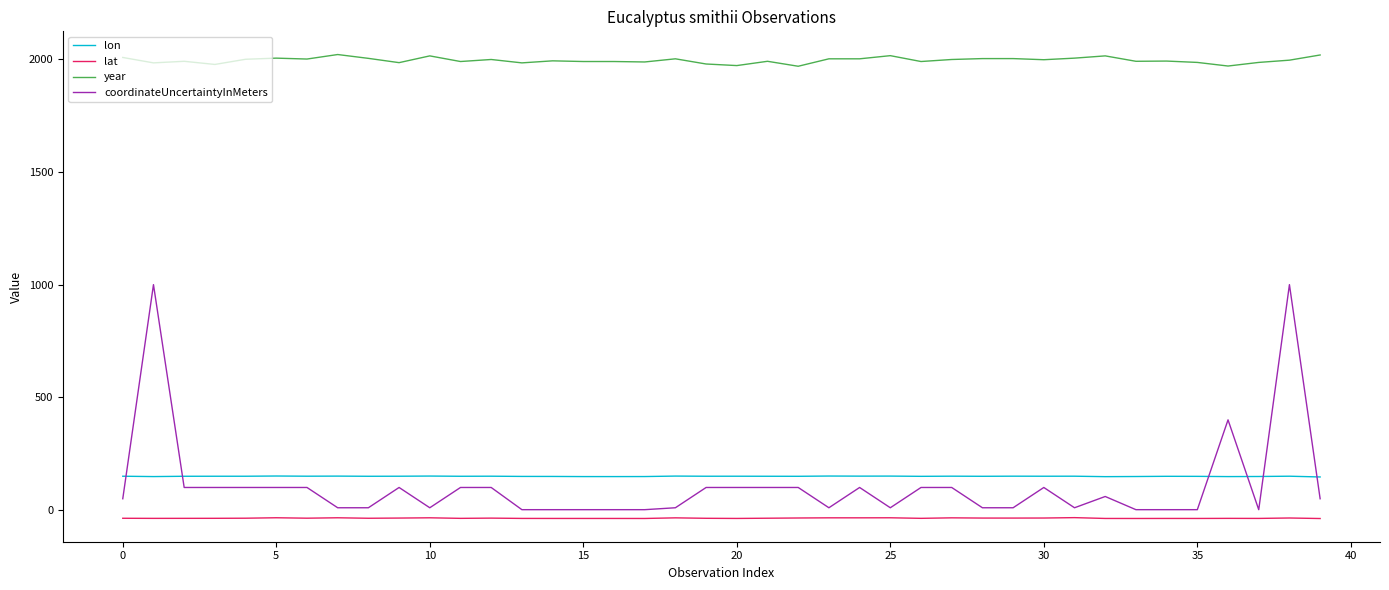

What is the greatest value displayed?

2021.0